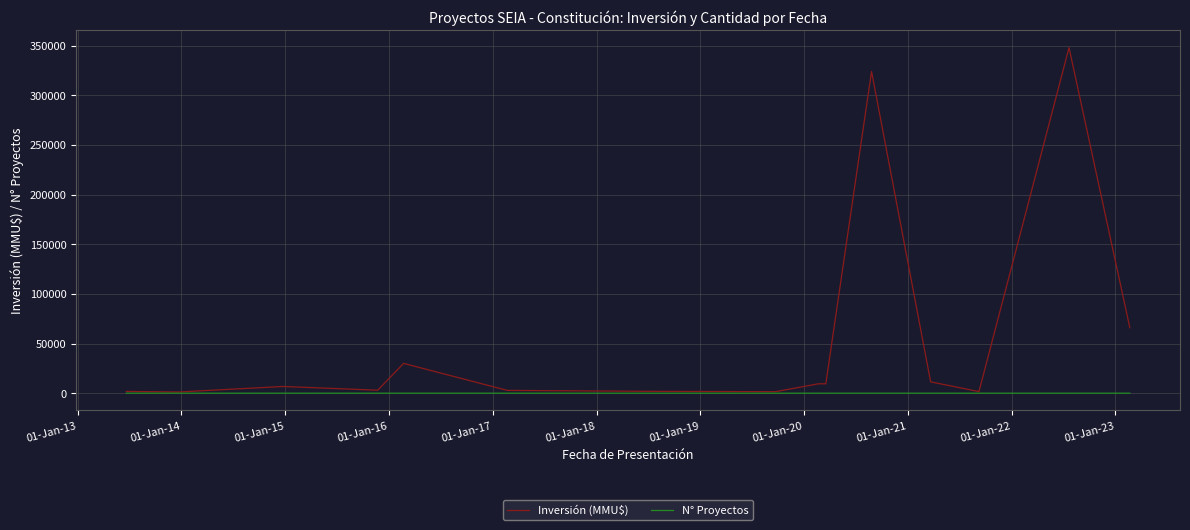

What is the maximum value for Inversión (MMU$)?

348000